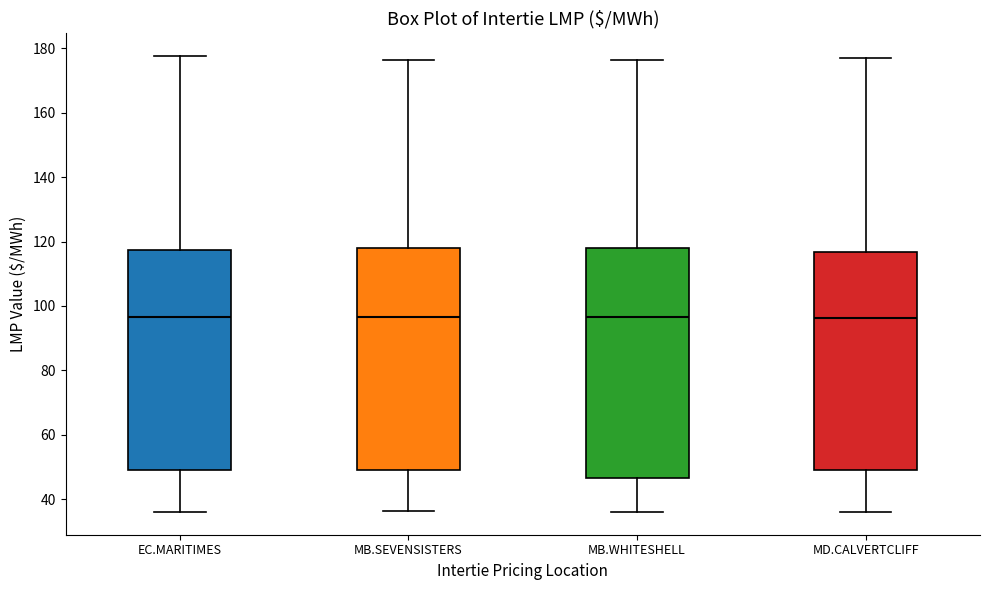

Reading left to right, transcribe this box plot: for each box, give where its median line is, the range the box spans, and where its two whiskers end, as read against the y-axis. The values are not printed on the chart, so give them approximately, as read against the axis.

EC.MARITIMES: median 96, box 50 to 118, whiskers 36 to 178
MB.SEVENSISTERS: median 96, box 50 to 118, whiskers 36 to 176
MB.WHITESHELL: median 96, box 46 to 118, whiskers 36 to 176
MD.CALVERTCLIFF: median 96, box 48 to 116, whiskers 36 to 178